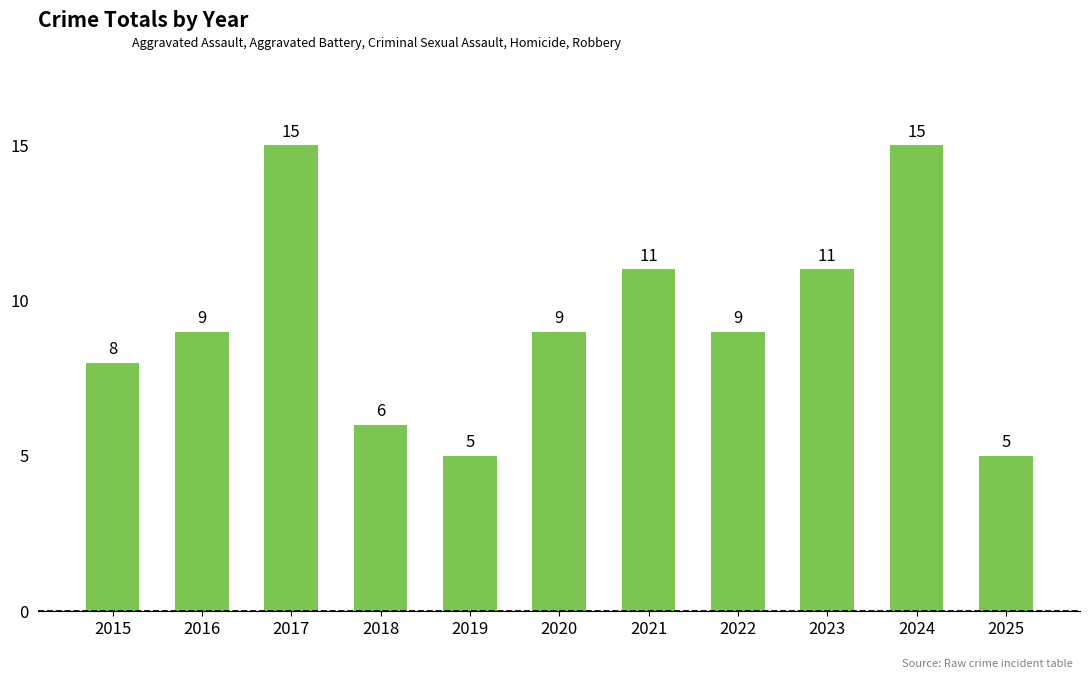

The chart shows a value of 2 at 2015. True or false?

False